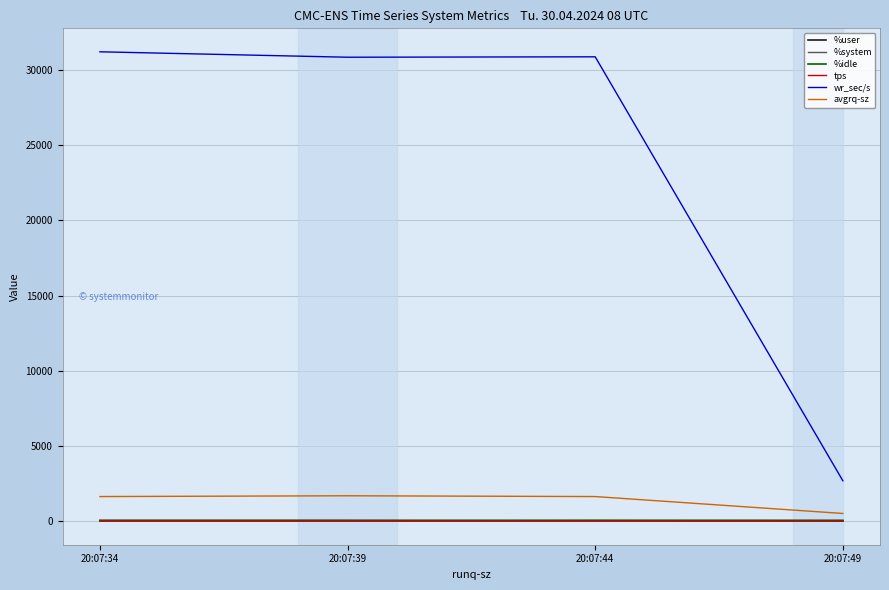

What are all the series names shown in the legend?

%user, %system, %idle, tps, wr_sec/s, avgrq-sz